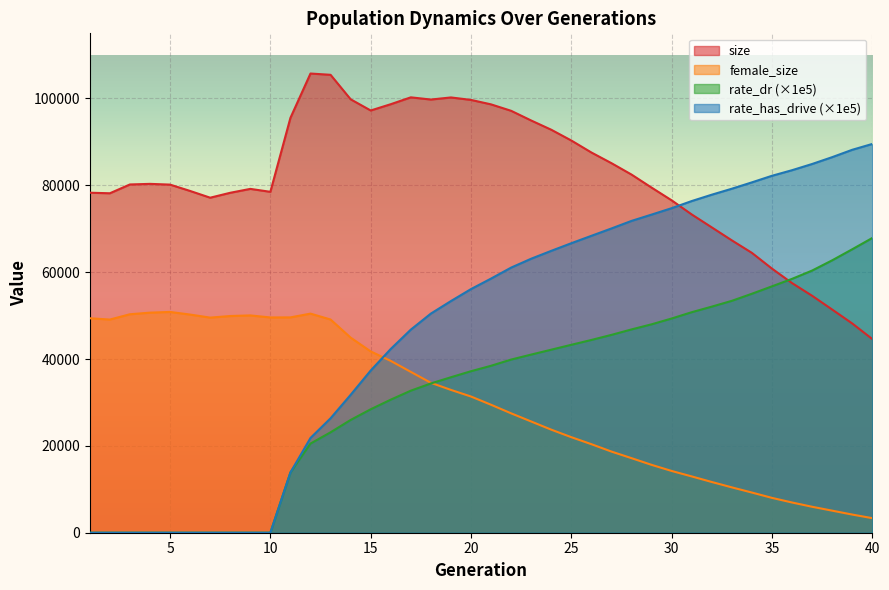

At which category does the chart reach its peak across all series?

12